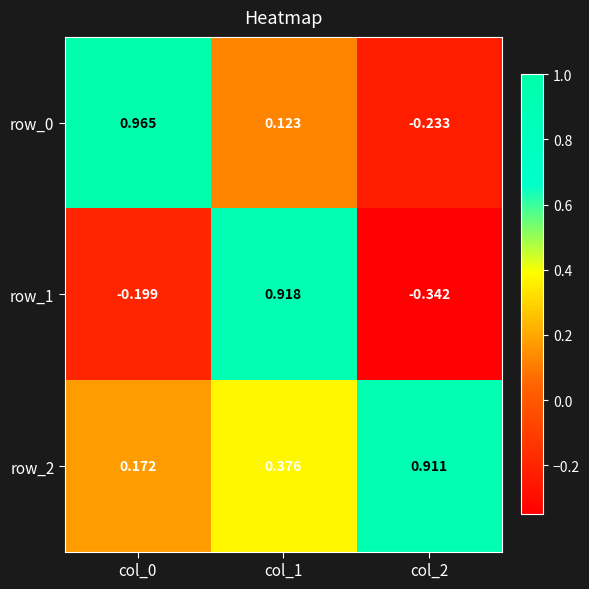

Is the value of row_2 at col_0 greater than the value of row_1 at col_0?

Yes